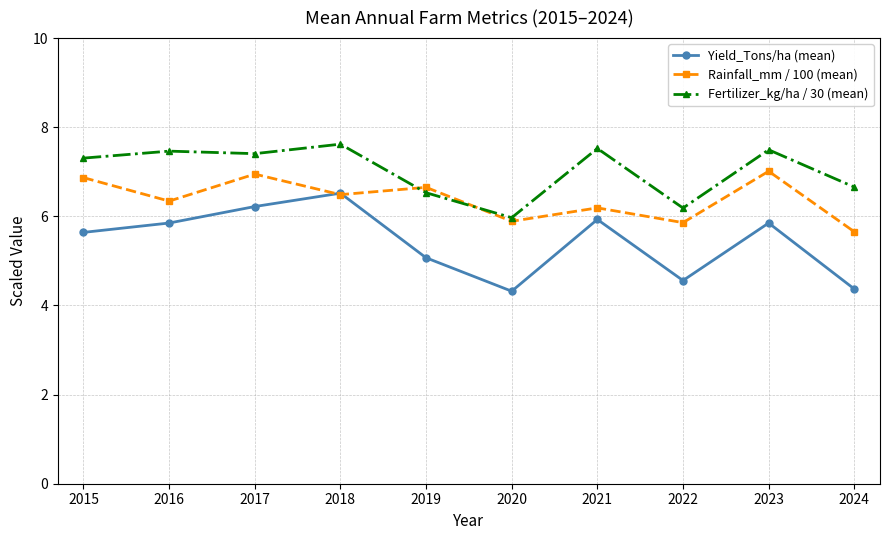

What are all the series names shown in the legend?

Yield_Tons/ha (mean), Rainfall_mm / 100 (mean), Fertilizer_kg/ha / 30 (mean)